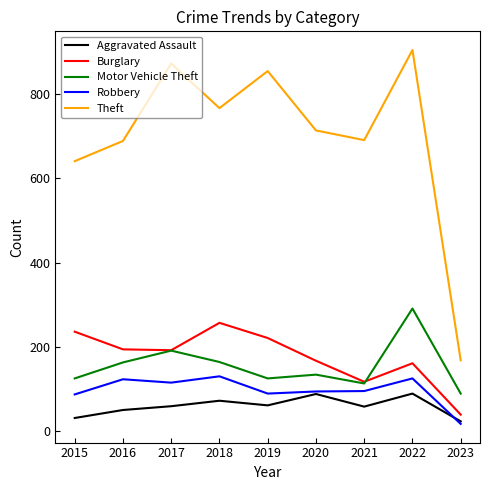

In Robbery, how many points are lower than both neighbors (excluding endpoints)?

2